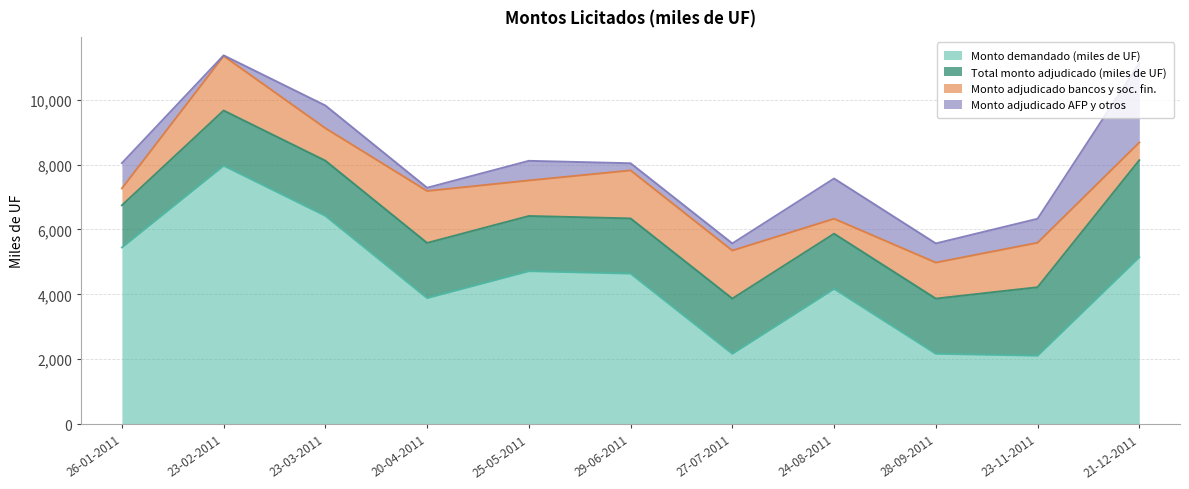

True or false: Total monto adjudicado (miles de UF) has more than 2 points higher than both neighbors.

False